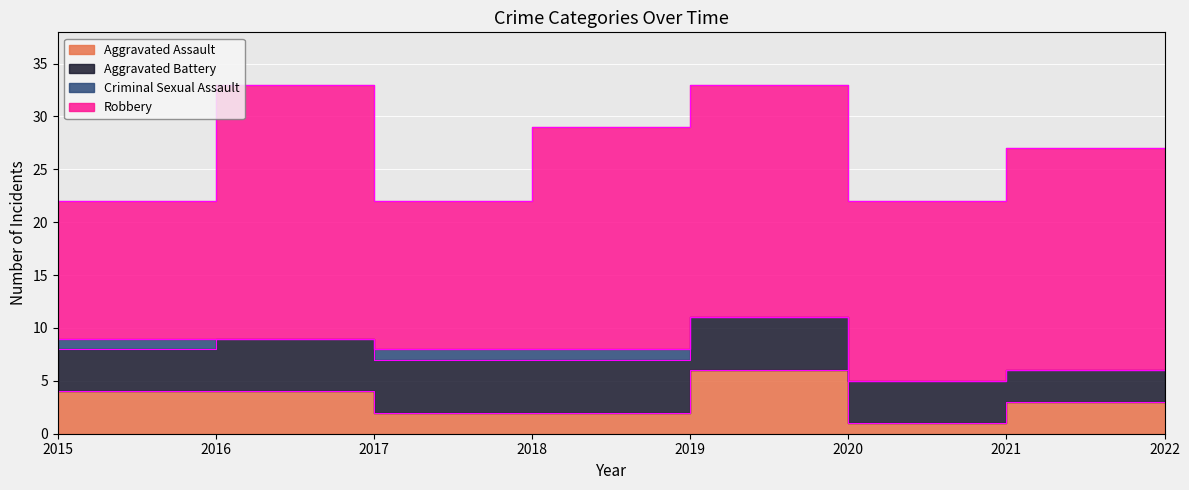

Reading left to right, transcribe all the data shown in this chart.

Aggravated Assault: 4	4	2	2	6	1	3	3
Aggravated Battery: 4	5	5	5	5	4	3	3
Criminal Sexual Assault: 1	0	1	1	0	0	0	0
Robbery: 13	24	14	21	22	17	21	14